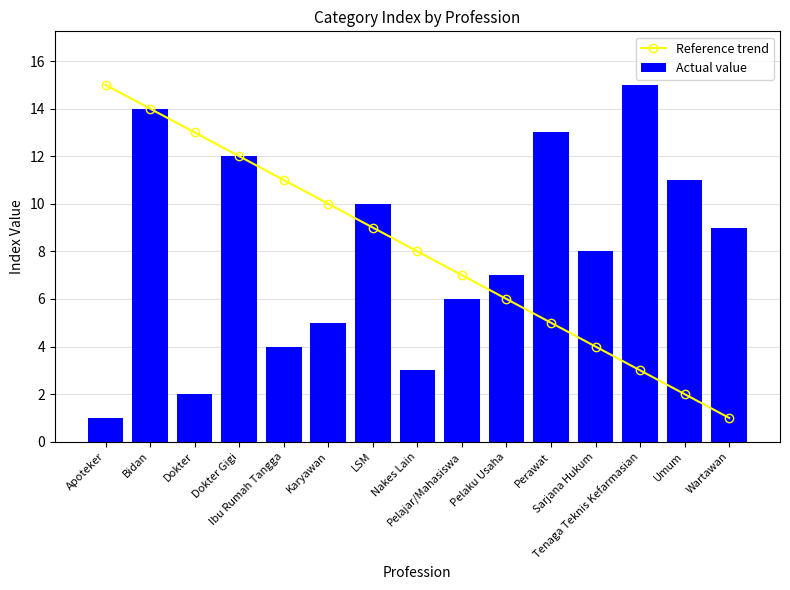

What is the value of the Actual value bar at the 4th from the left?

12